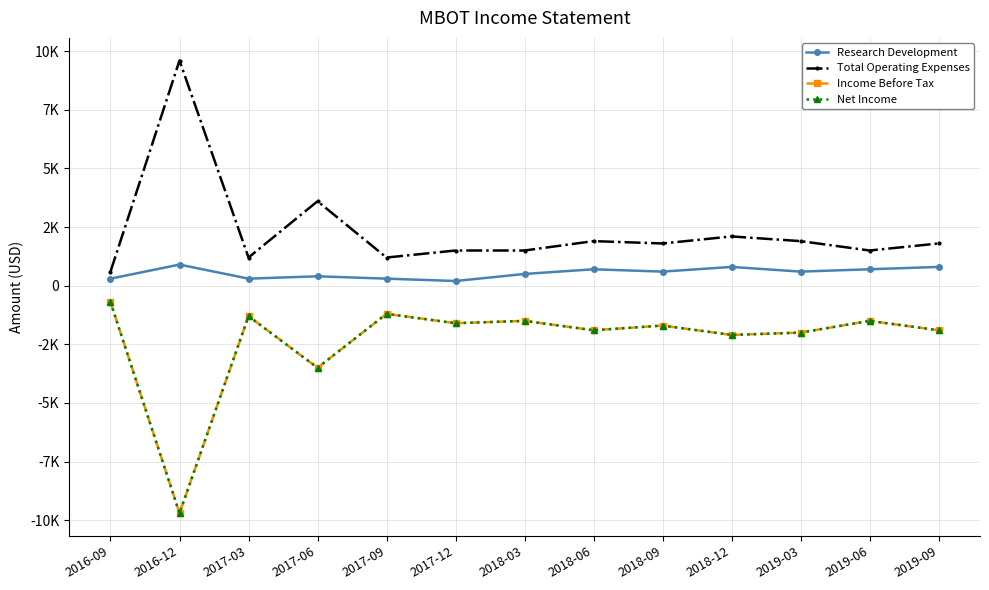

True or false: Income Before Tax and Net Income cross at least once.

False